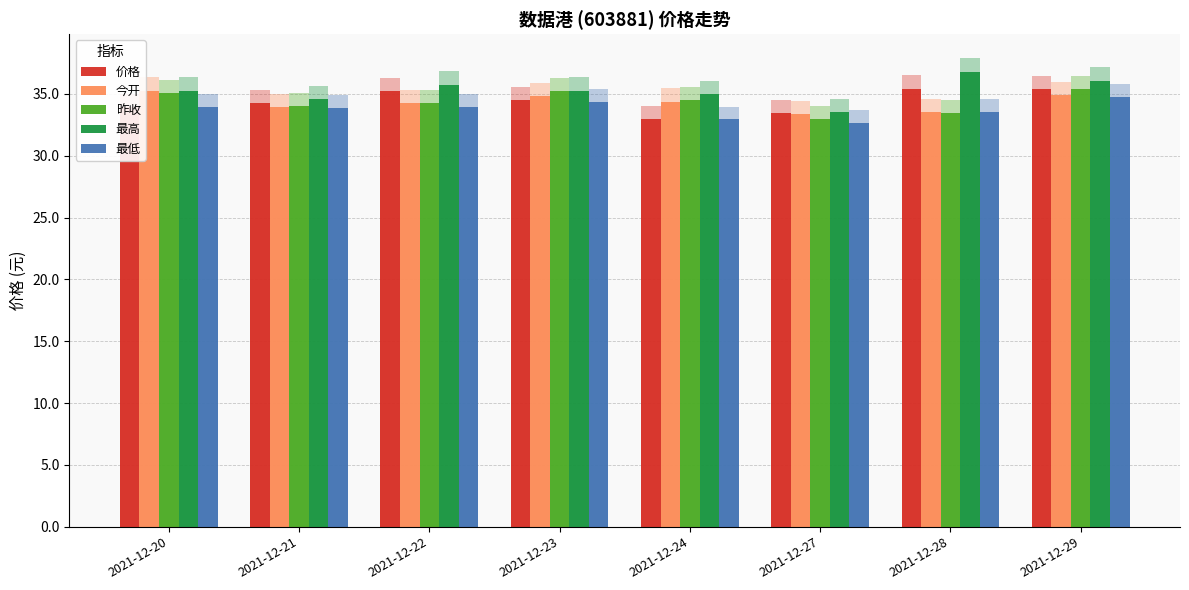

The value of 最高 at 2021-12-29 is 36.1. True or false?

True